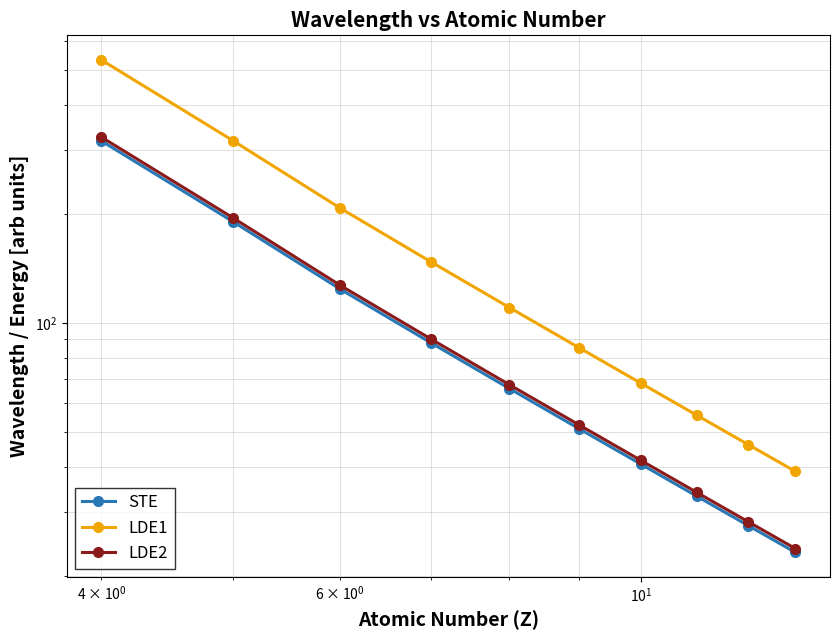

List the series in order of their peak value, lowest first.

STE, LDE2, LDE1